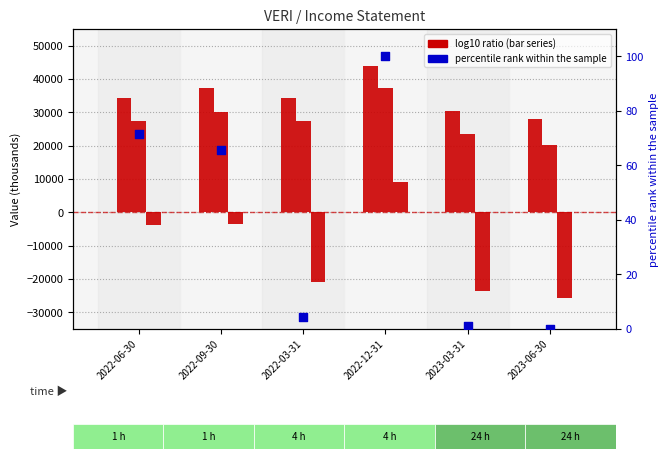

Which series contains the highest Y value?

Total Revenue